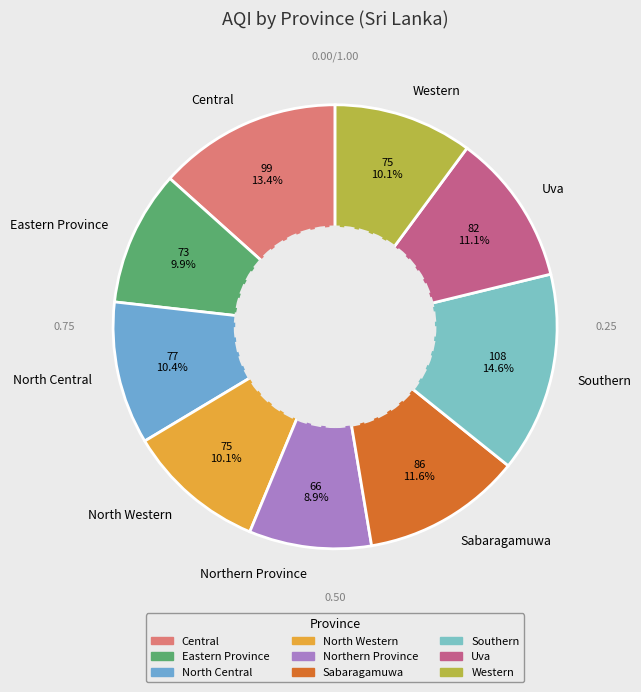

Is it true that Uva is 11% of the pie?

True